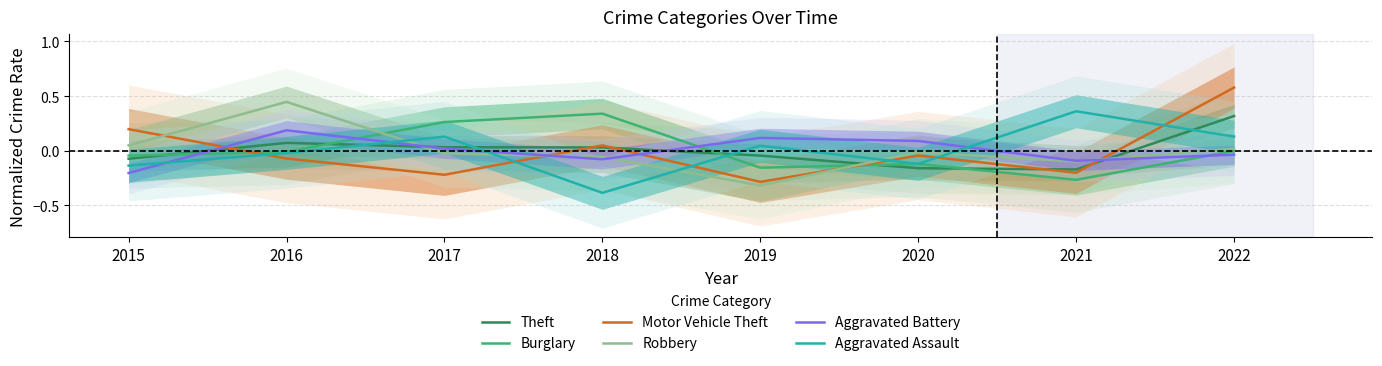

After their last crossing, which series has the higher values: Aggravated Battery or Robbery?

Robbery